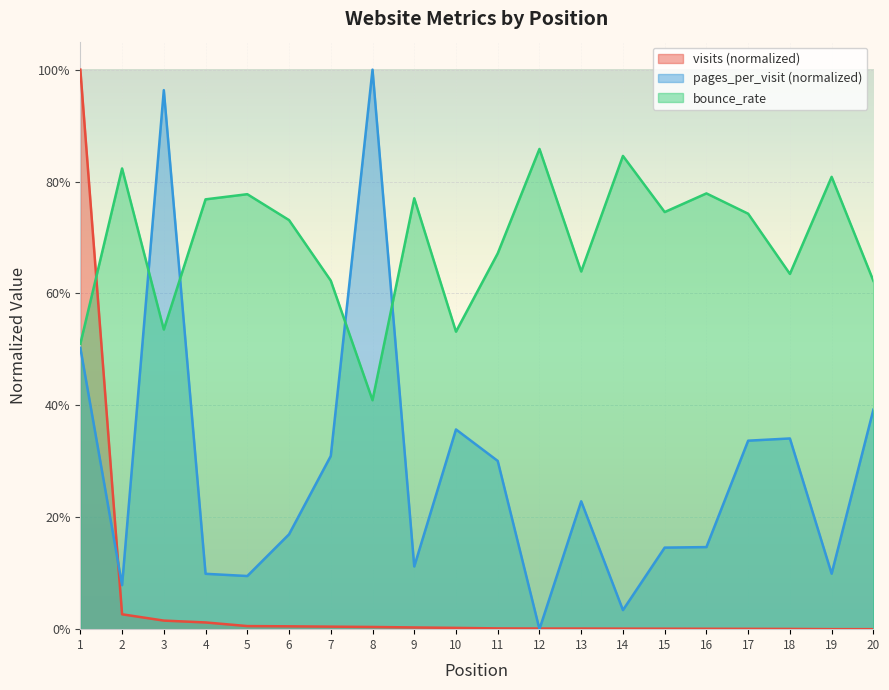

Is it true that bounce_rate equals 0.4 at 20?

False